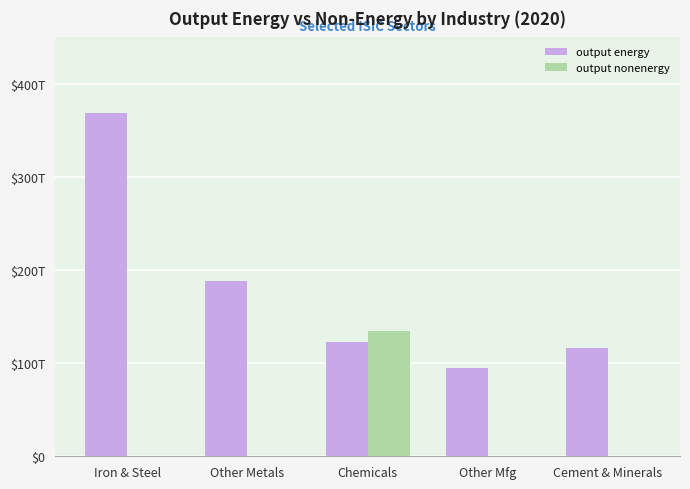

At which category does the chart reach its minimum across all series?

Iron & Steel